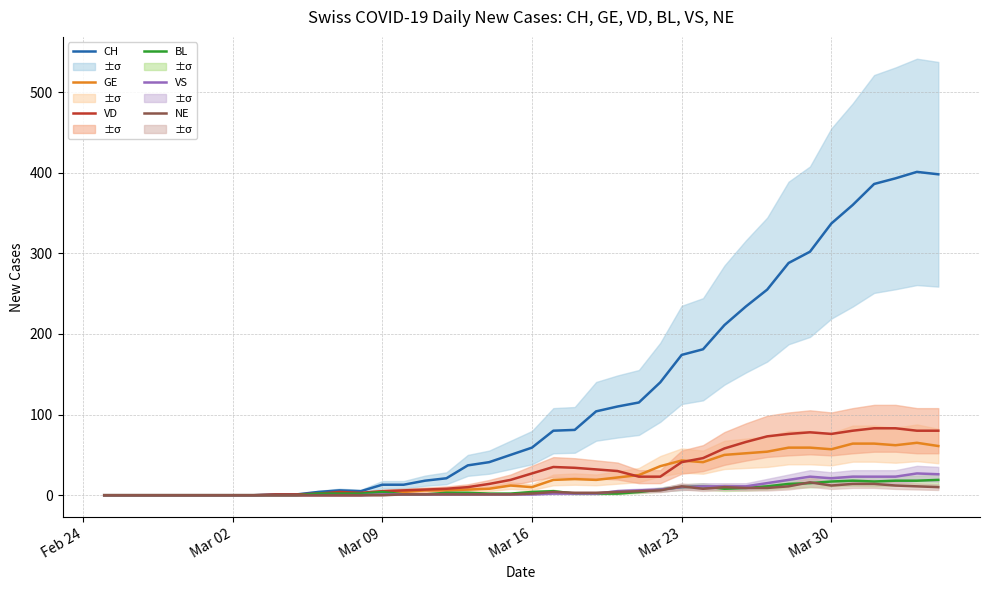

At which category does the chart reach its minimum across all series?

Feb 24